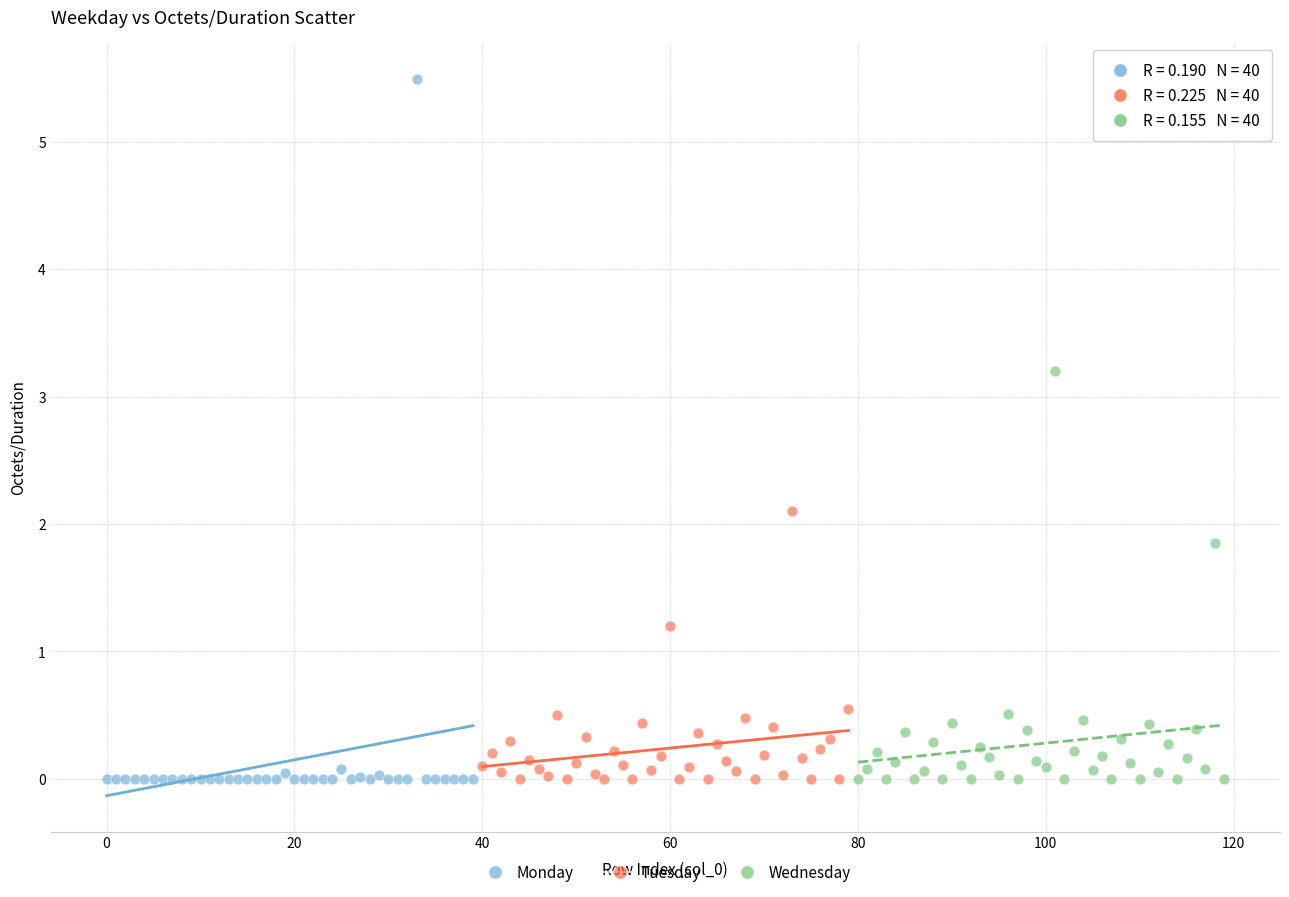

What are all the series names shown in the legend?

Monday, Tuesday, Wednesday